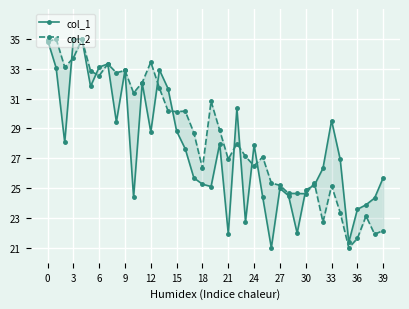

The value of col_2 at 30 is 24.6. True or false?

True